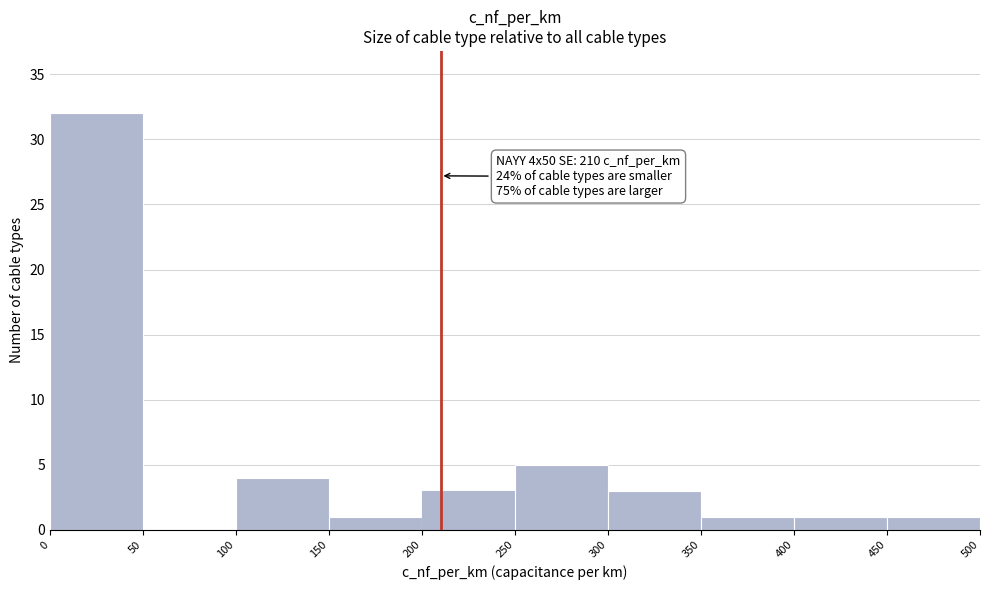

Which range on the x-axis has the tallest bar?

0 to 50